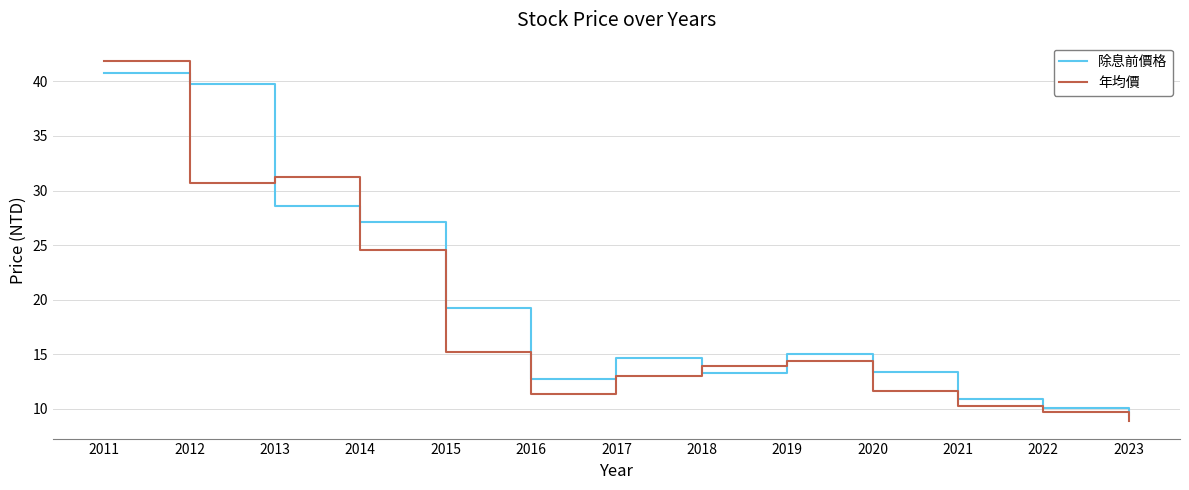

What is the spread (max minus min) of values at 2017?

1.7